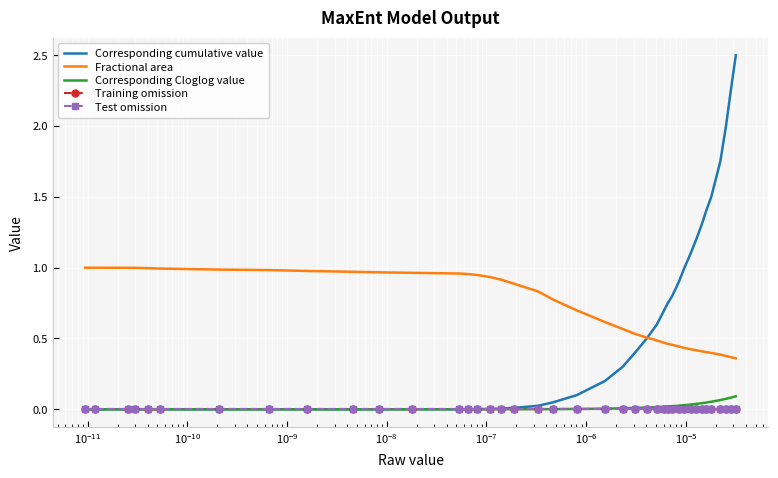

True or false: Corresponding Cloglog value and Training omission intersect in this chart.

False